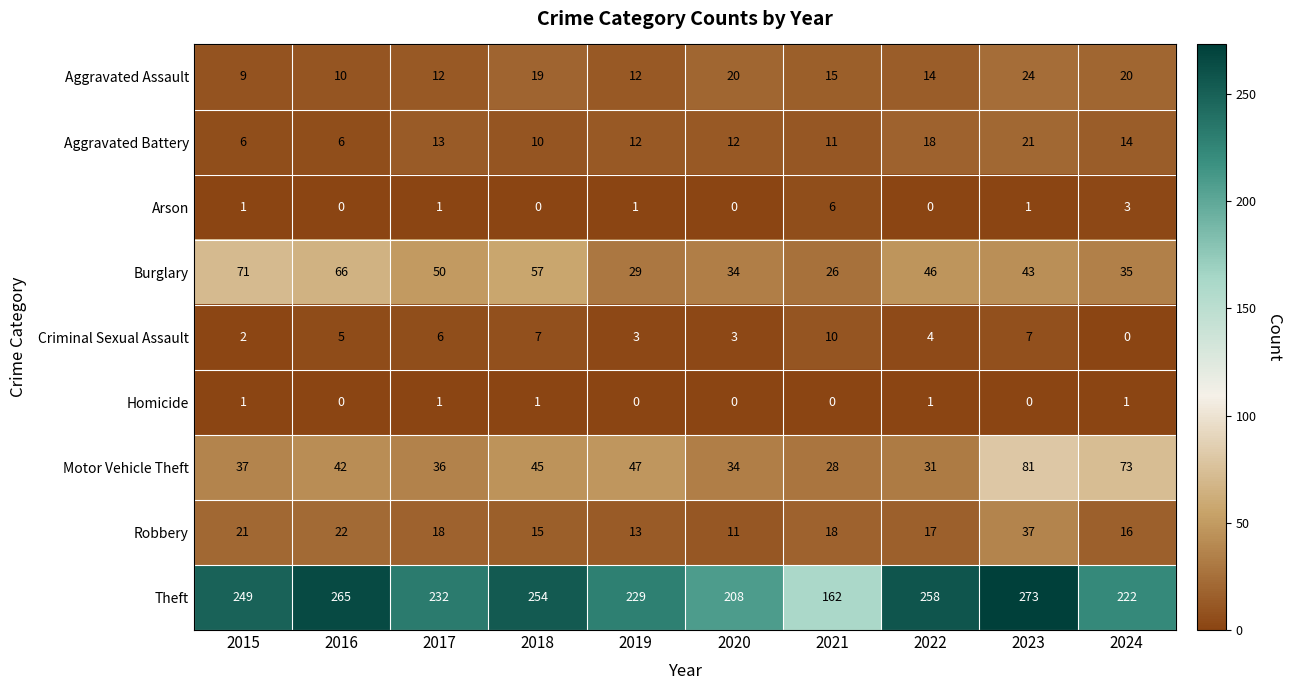

Which label corresponds to the largest value in the chart?

2023